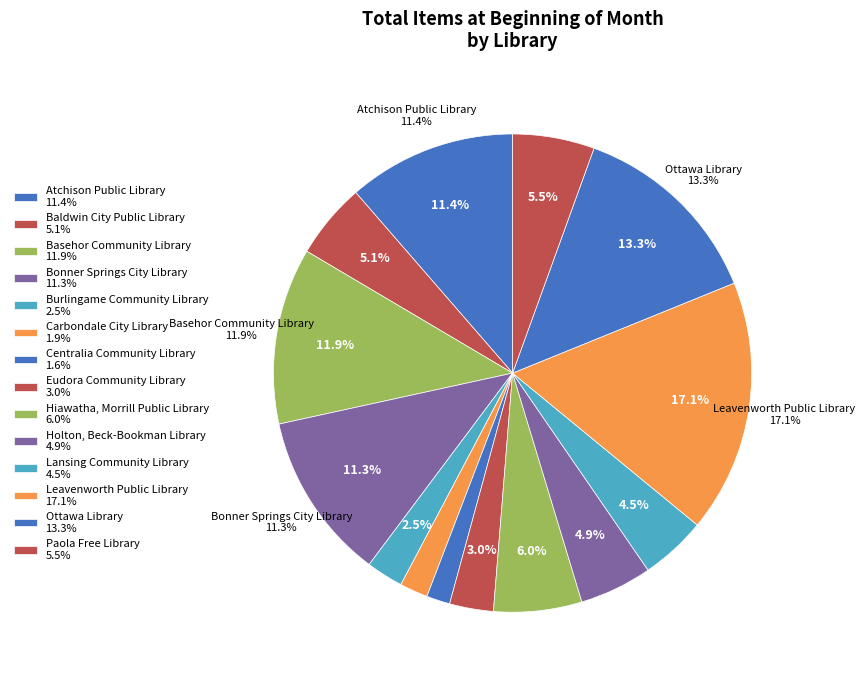

To the nearest percent, what is the average slice percentage?

7%